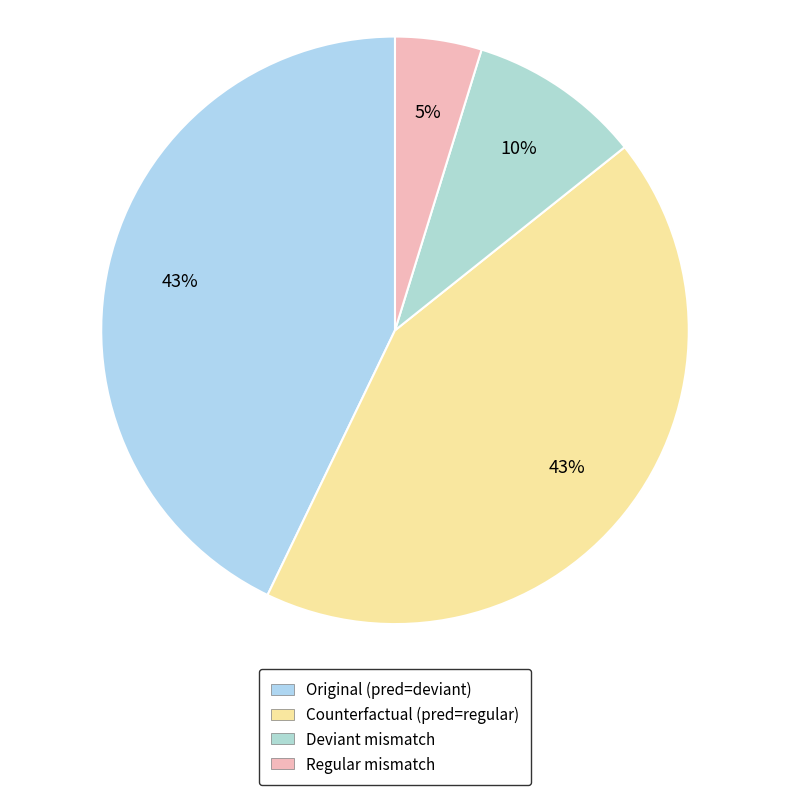

Count the number of slices in the pie.

4